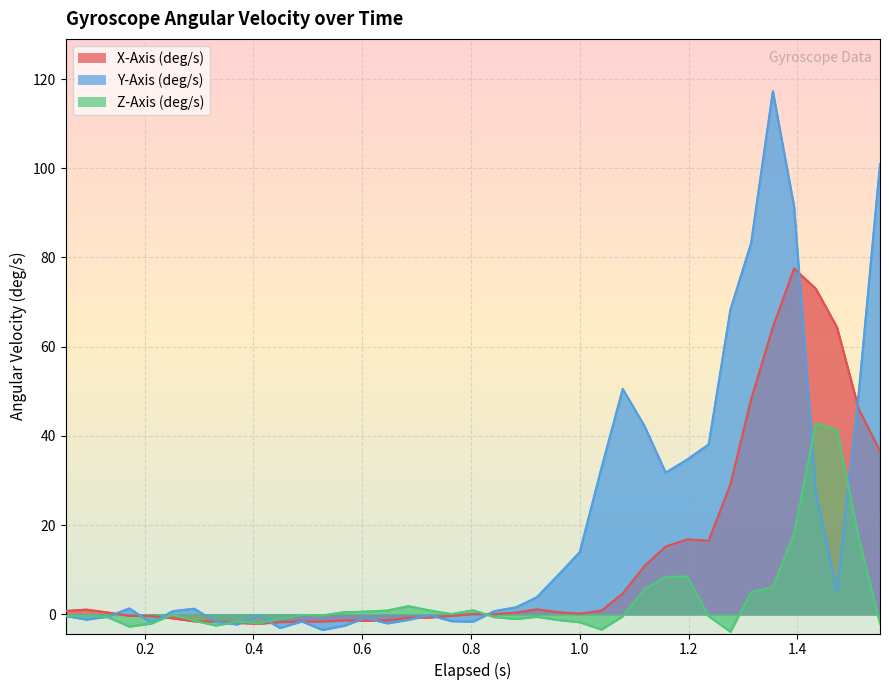

In Z-Axis (deg/s), how many points are lower than both neighbors (excluding endpoints)?

8